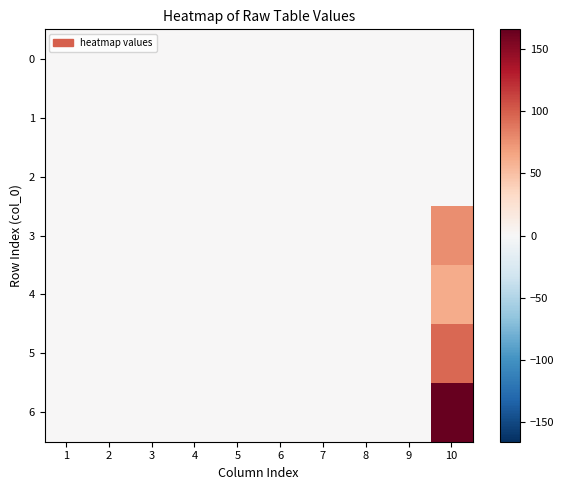

Which has a higher value, 6 or 5?

6